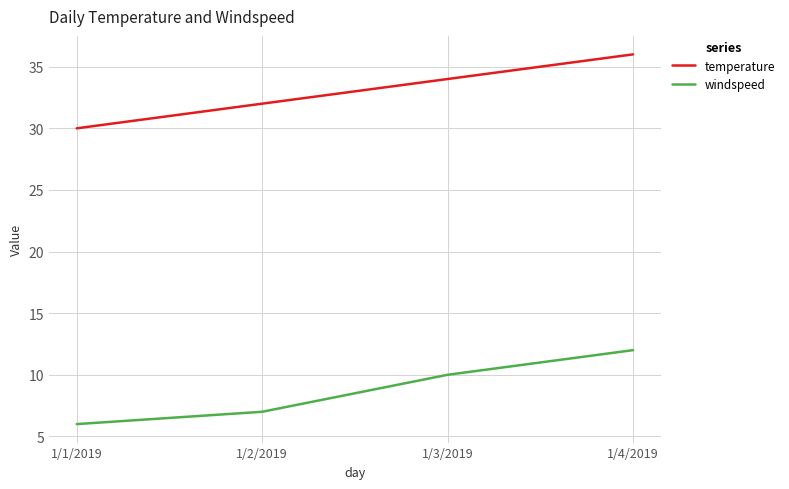

True or false: temperature and windspeed intersect in this chart.

False